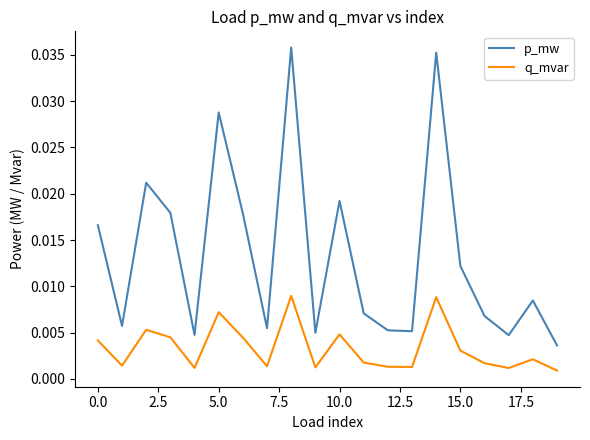

What are all the series names shown in the legend?

p_mw, q_mvar